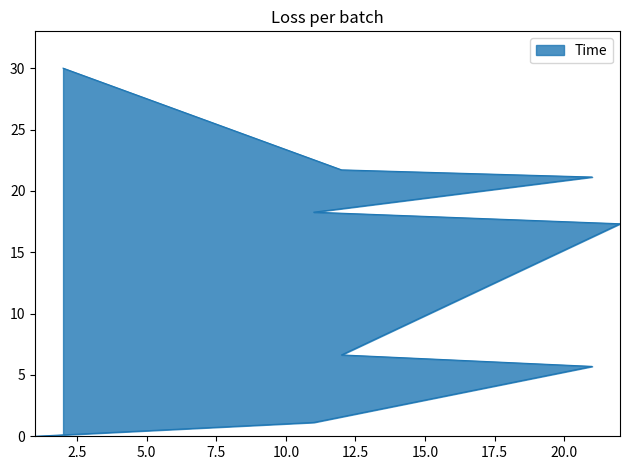

How many lines are shown in the chart?

1